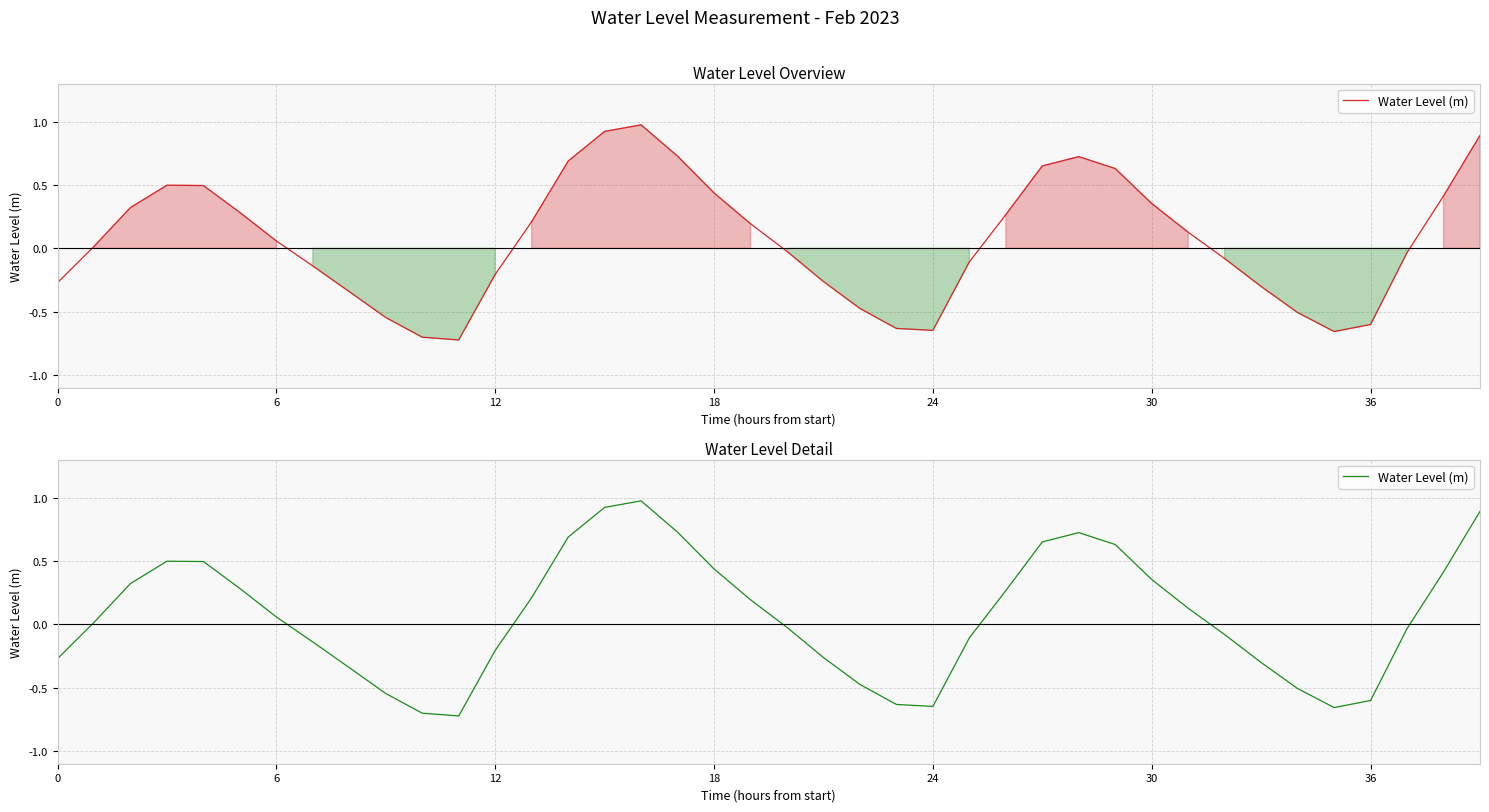

How many negative values are there?

19